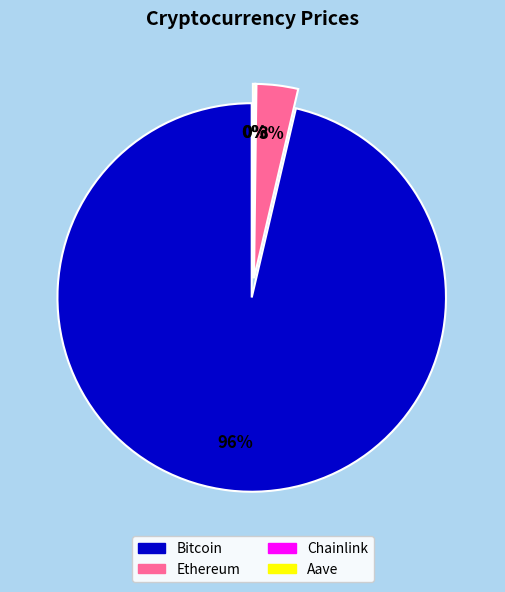

How much of the chart is everything except Bitcoin?

3.7%